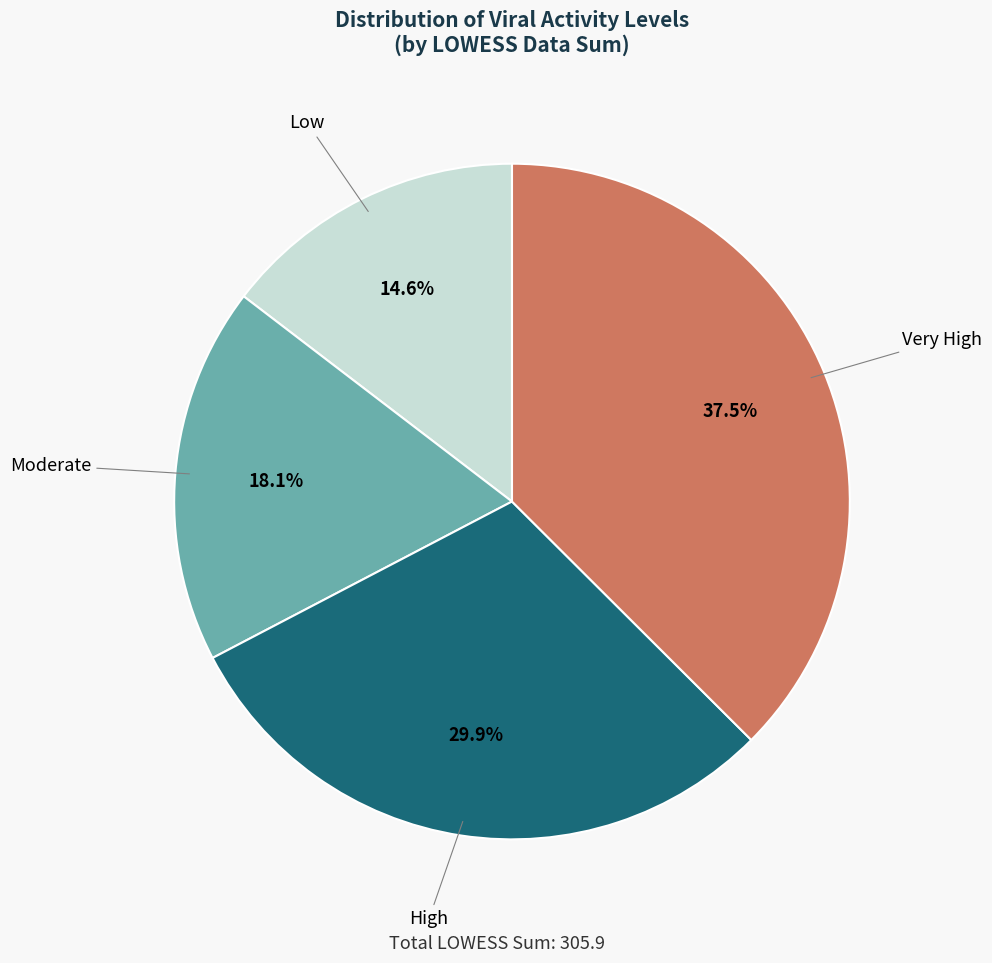

Does any single category account for the majority?

No